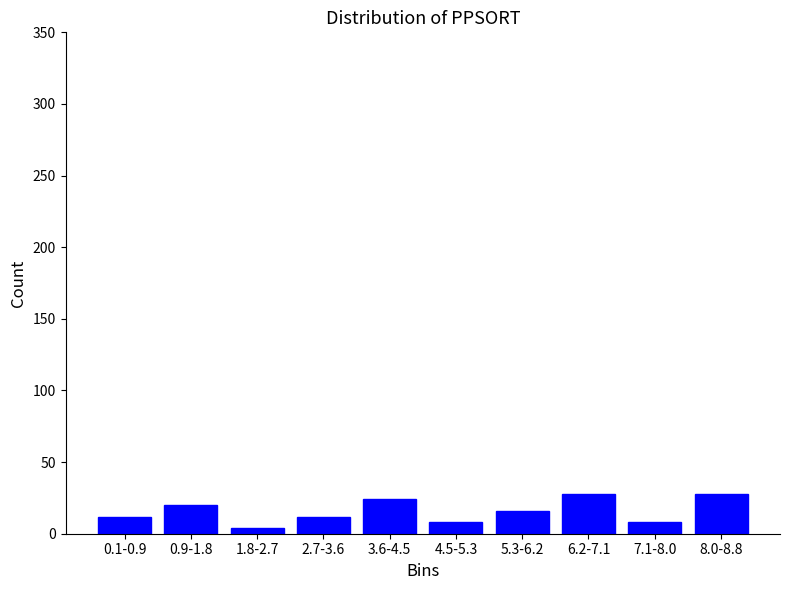

Reading left to right, list all the values displayed in this chart.

0.1-0.9=12	0.9-1.8=20	1.8-2.7=4	2.7-3.6=12	3.6-4.5=24	4.5-5.3=8	5.3-6.2=16	6.2-7.1=28	7.1-8.0=8	8.0-8.8=28